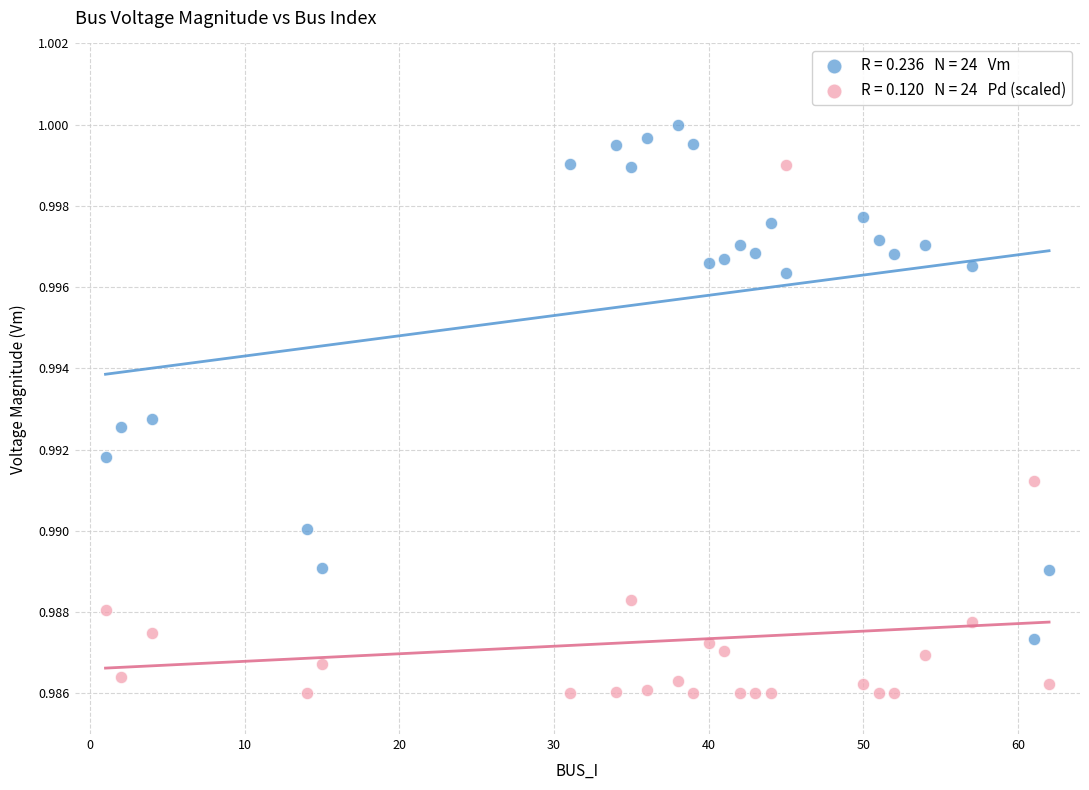

Across all data points, what is the range of X values (max minus min)?

61.0